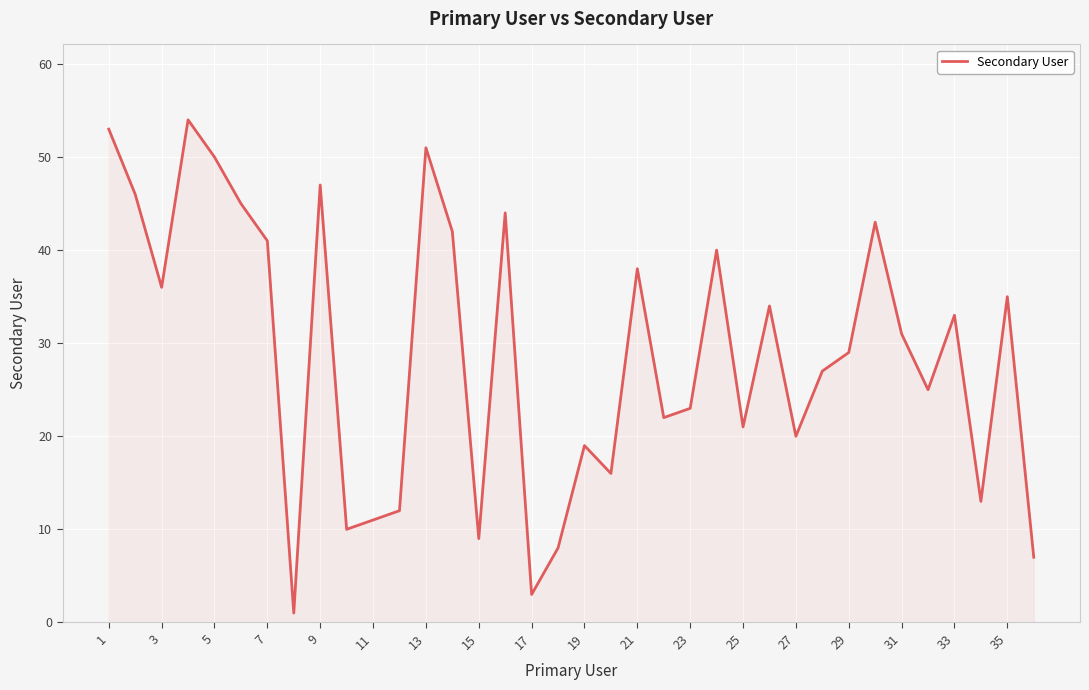

How many lines are shown in the chart?

1